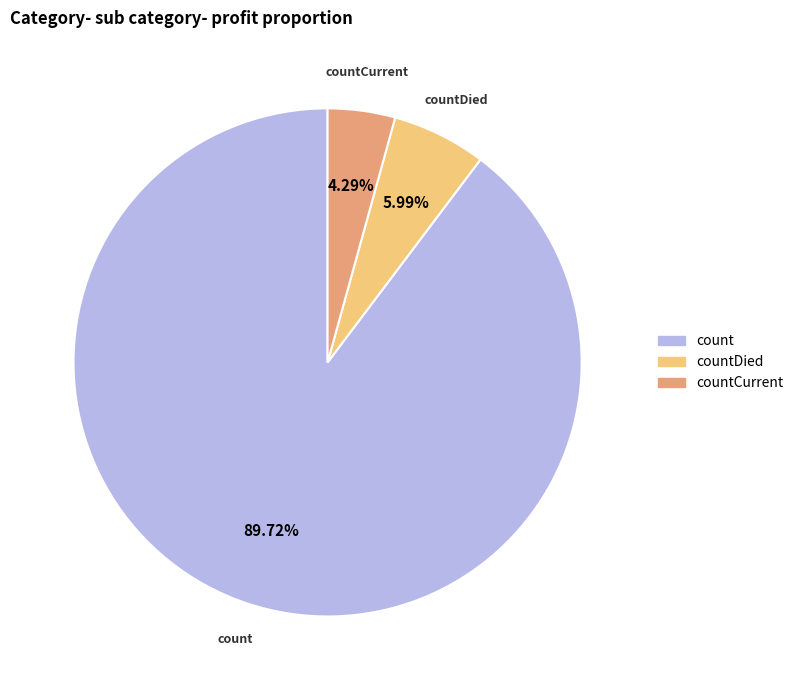

Is there any slice that represents more than half of the pie?

Yes